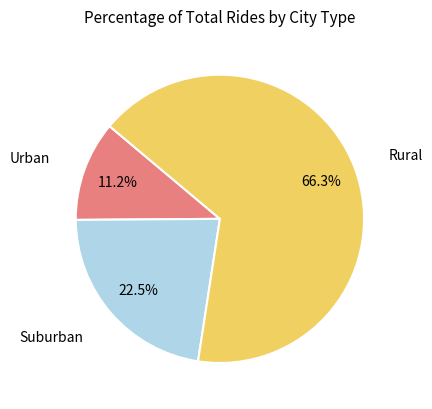

Is there a majority slice in this chart?

Yes